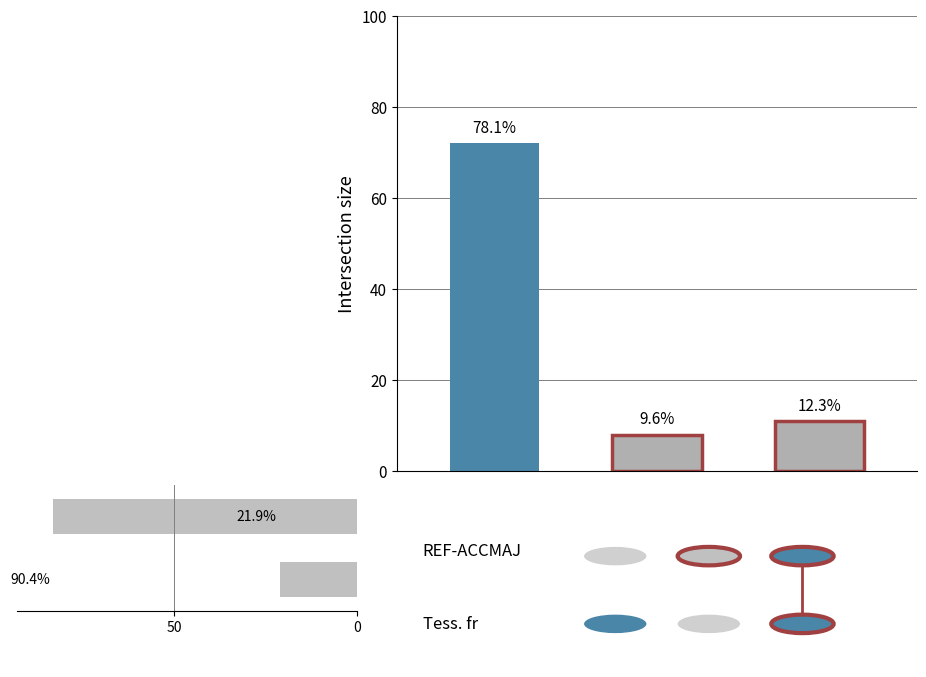

What is the approximate value at 50?

83